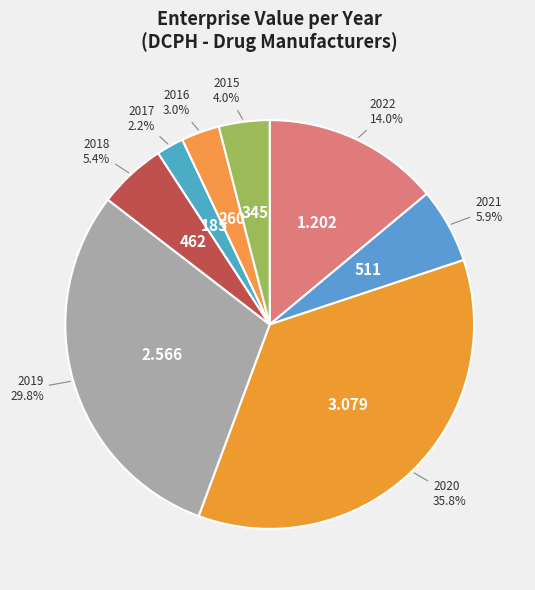

To the nearest percent, what is the difference between the largest and smallest slice percentages?

34%